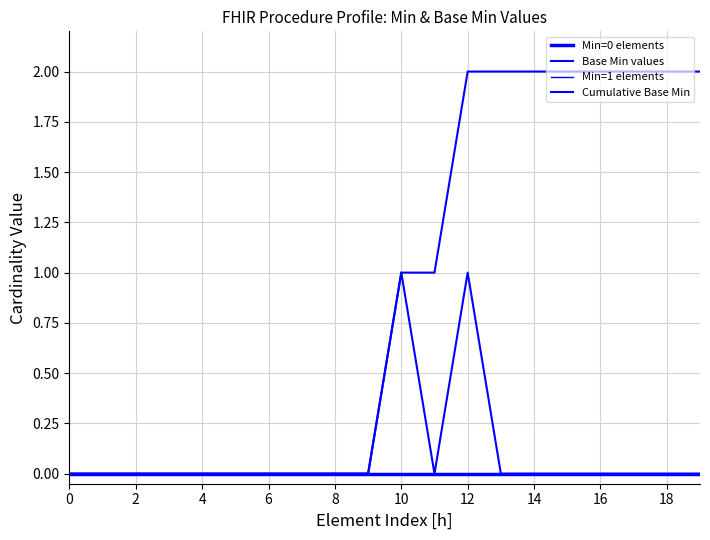

Is this an area chart (filled region under the line)?

No